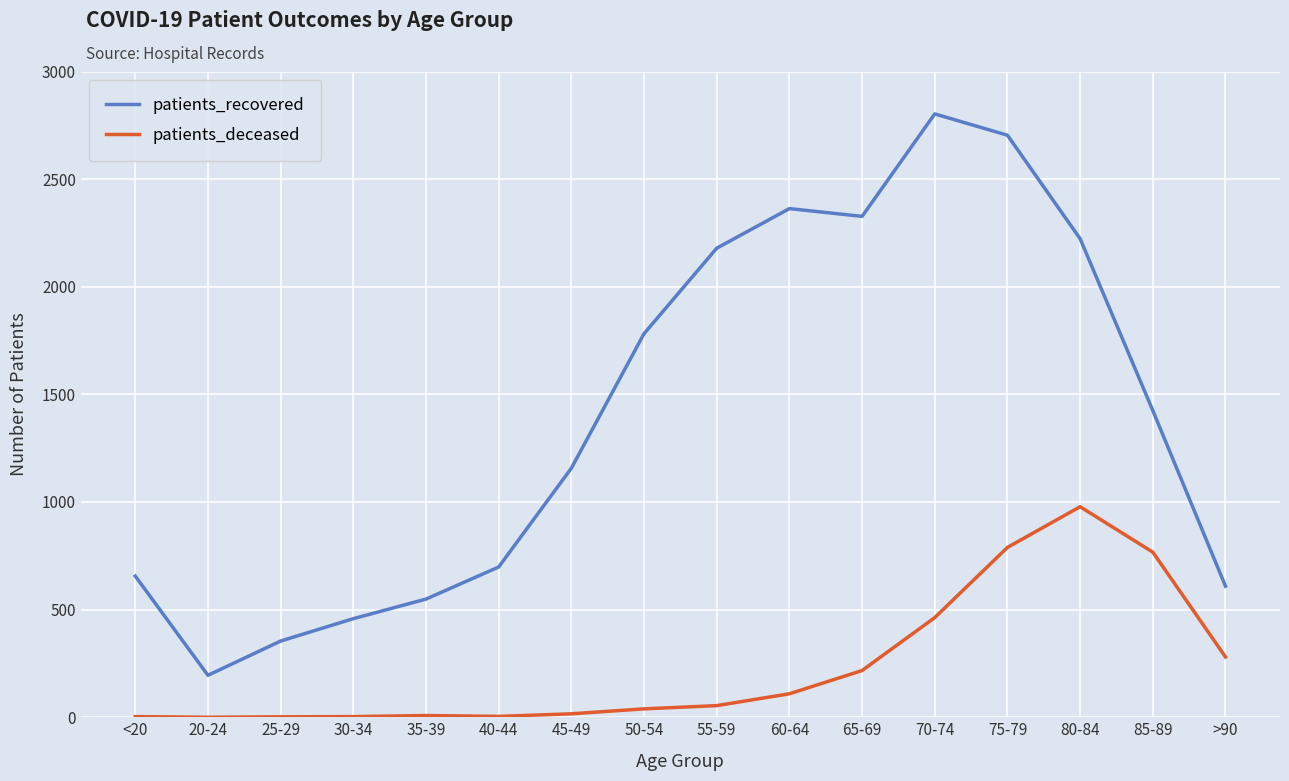

Read the patients_recovered value at 60-64.

2363